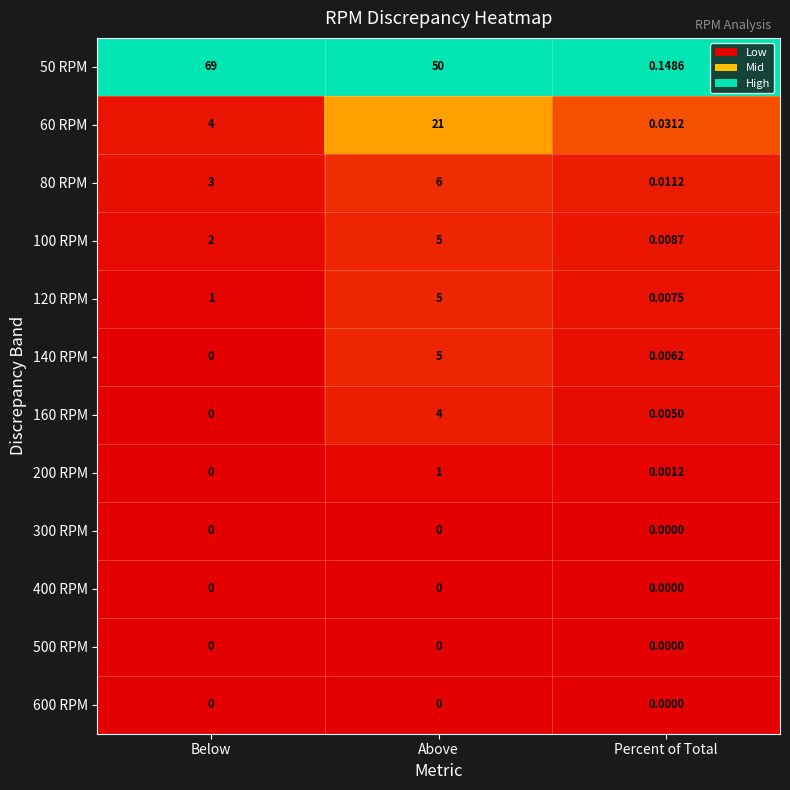

Rank the categories by 60 RPM value from highest to lowest.

Above, Below, Percent of Total